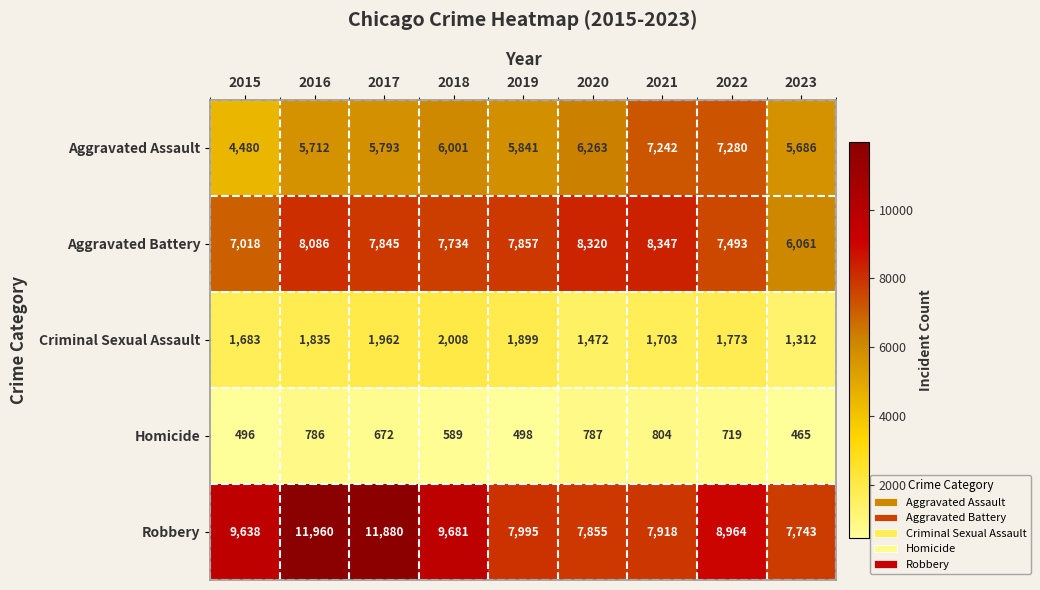

What is the difference between the highest and lowest values at 2020?

7533